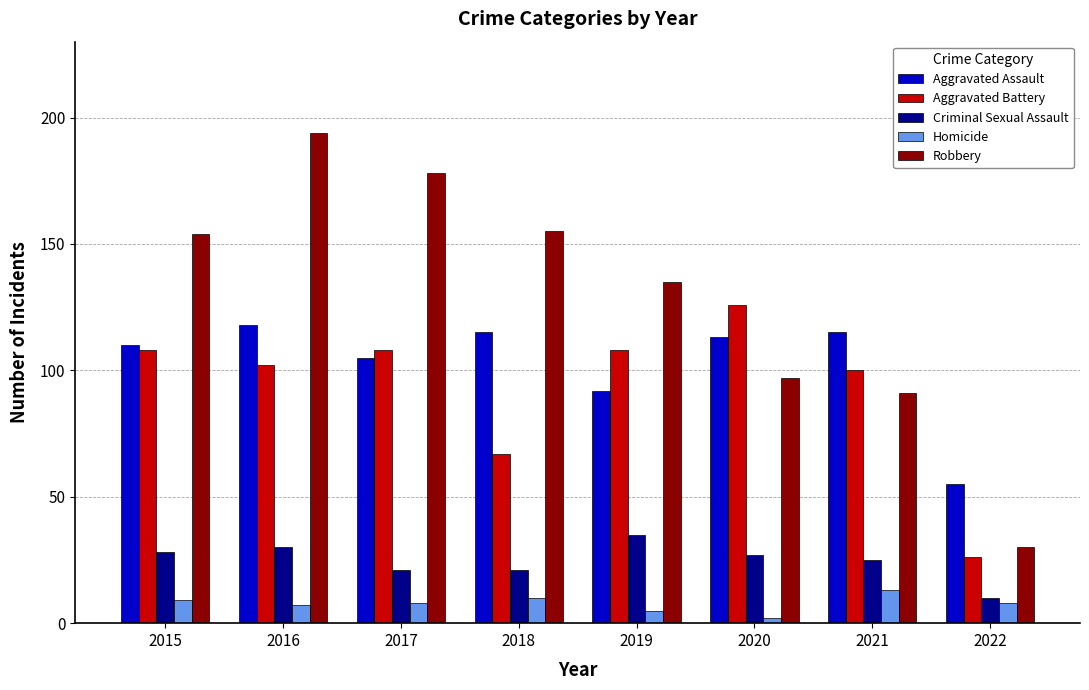

Reading left to right, what are all the values shown in this chart?

Aggravated Assault: 2015=110	2016=118	2017=105	2018=115	2019=92	2020=113	2021=115	2022=55
Aggravated Battery: 2015=108	2016=102	2017=108	2018=67	2019=108	2020=126	2021=100	2022=26
Criminal Sexual Assault: 2015=28	2016=30	2017=21	2018=21	2019=35	2020=27	2021=25	2022=10
Homicide: 2015=9	2016=7	2017=8	2018=10	2019=5	2020=2	2021=13	2022=8
Robbery: 2015=154	2016=194	2017=178	2018=155	2019=135	2020=97	2021=91	2022=30